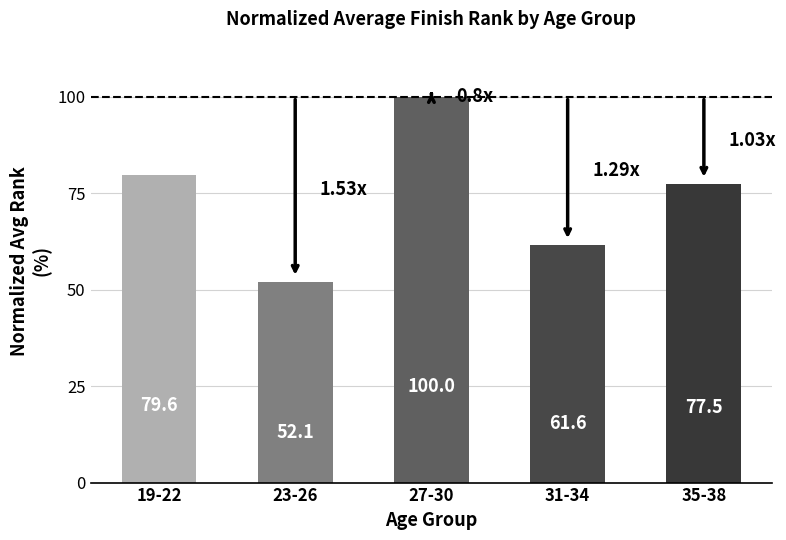

What is the maximum value shown in the chart?

100.0